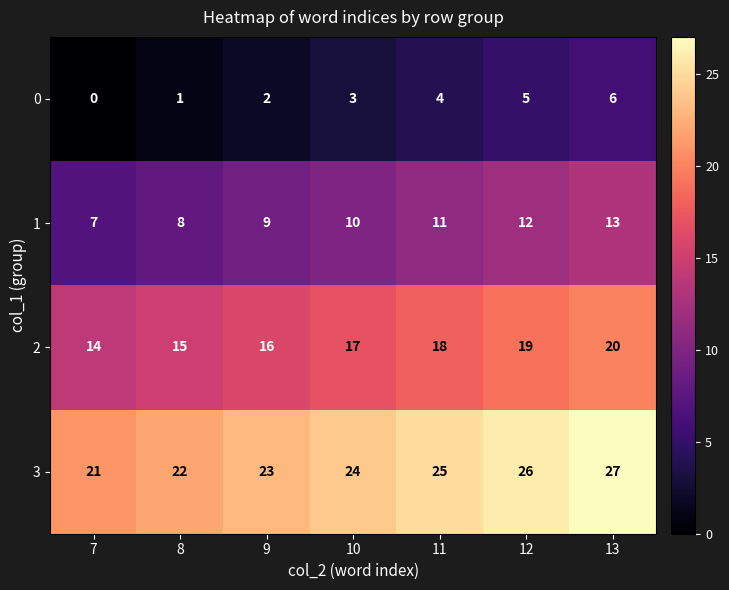

The value of 0 at 12 is 3. True or false?

False